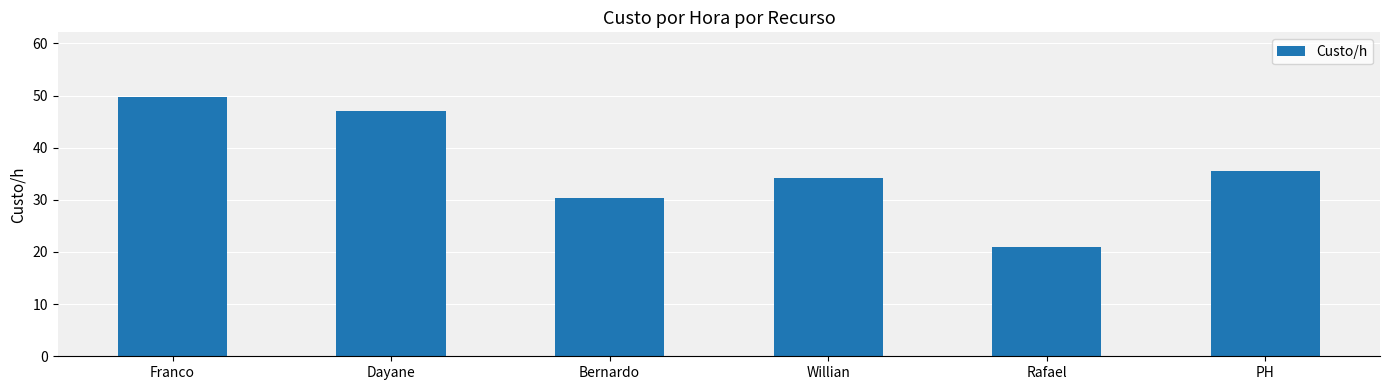

What is the average value?

36.3